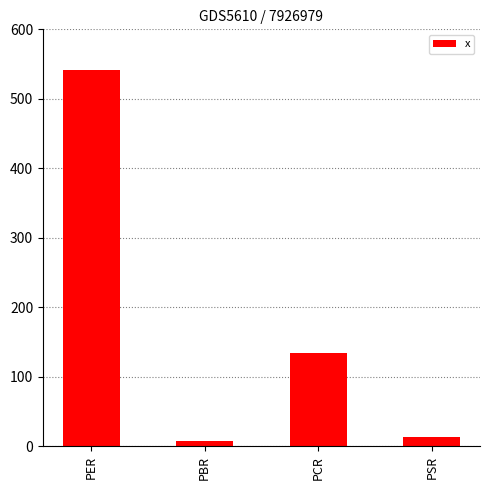

Reading left to right, extract all data points from this chart.

541.5	7.2	134.7	13.7